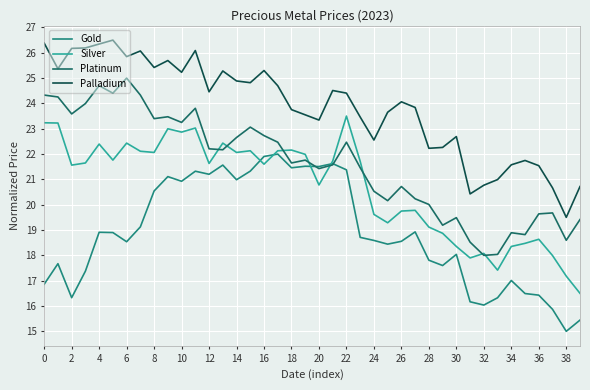

Is this an area chart (filled region under the line)?

No